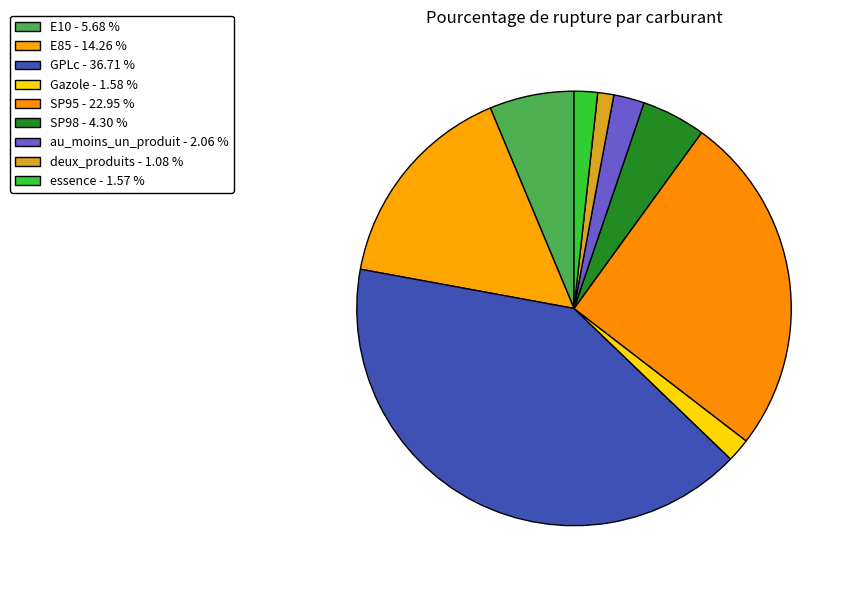

True or false: Gazole accounts for 2% of the total.

True